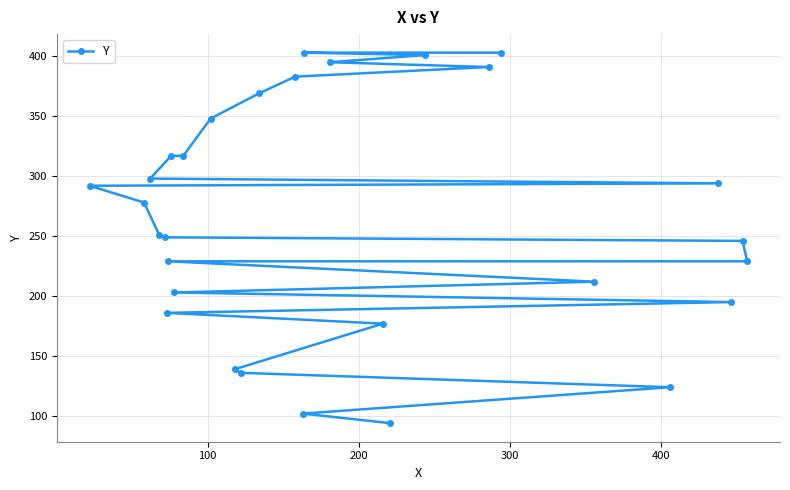

Reading right to left, what are all the values shown in this chart?

229	246	195	294	124	212	403	391	401	94	177	395	403	102	383	369	136	139	348	317	203	317	229	186	249	251	298	278	292